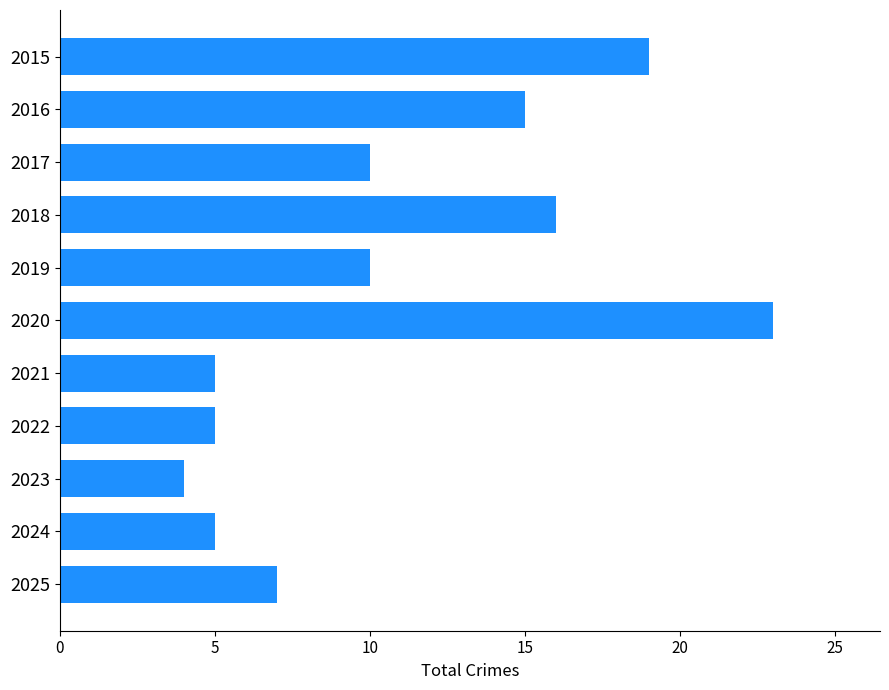

What is the value of the 1st bar from the top?

19